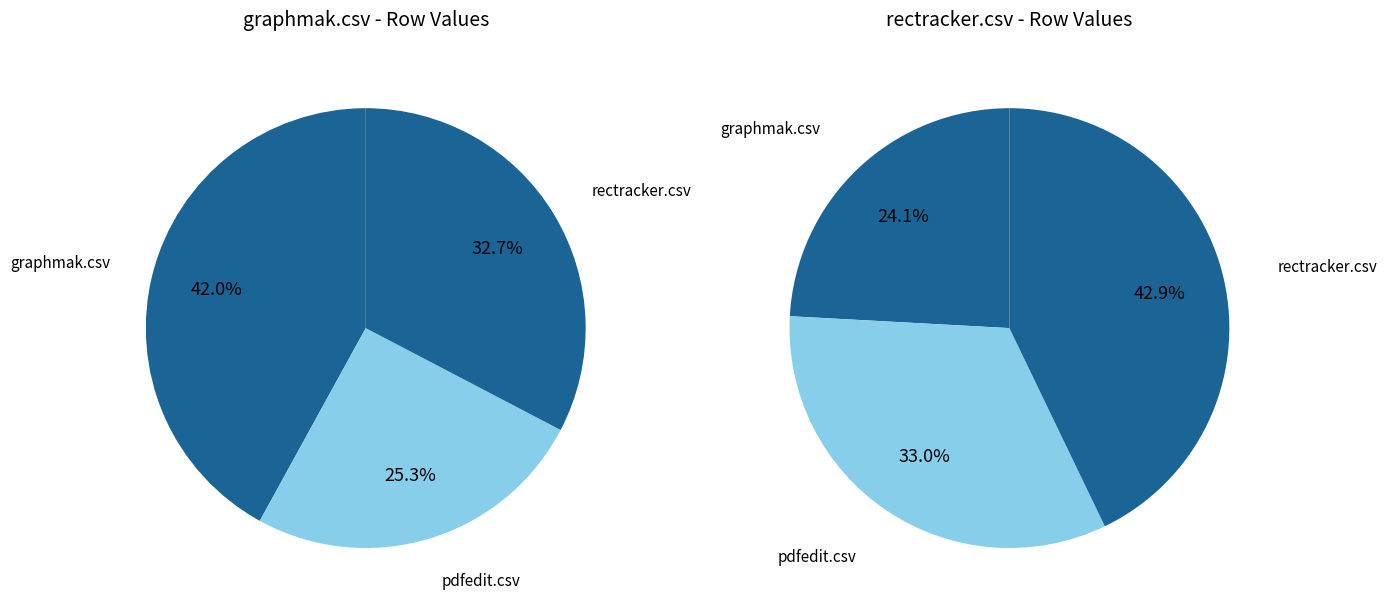

How many segments does this pie chart have?

3